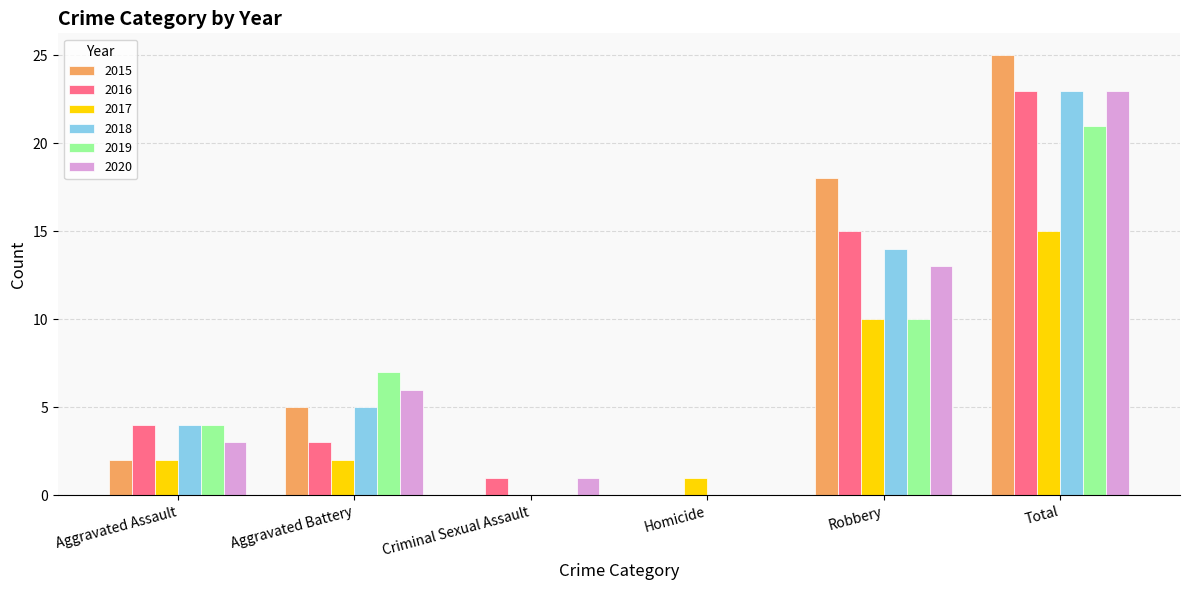

How many groups of bars are there?

6